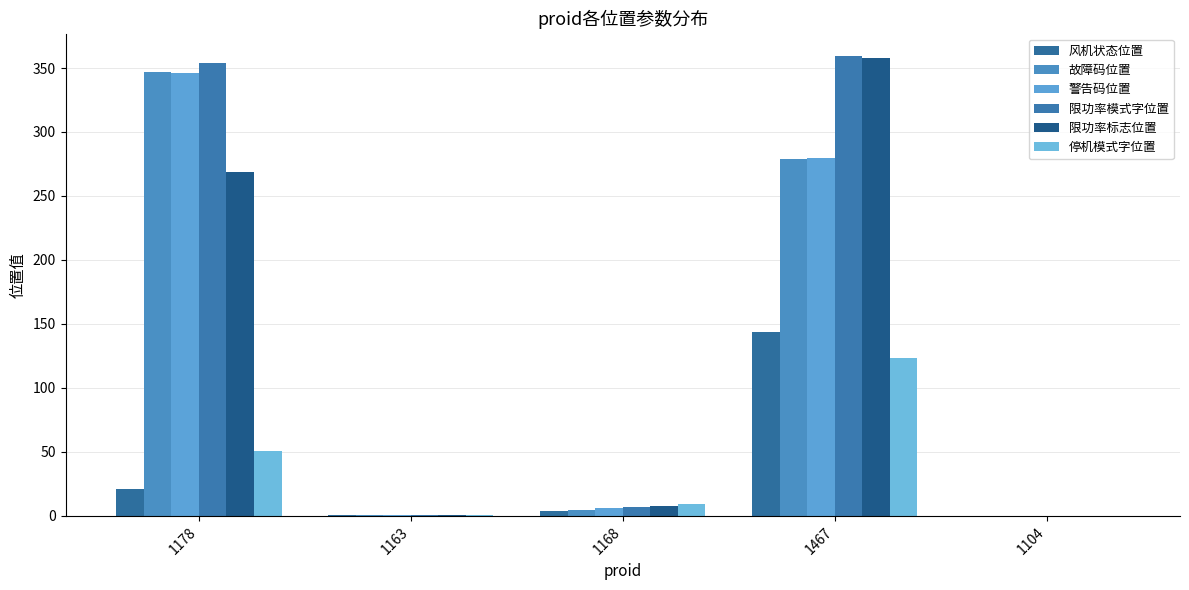

What position from the left is 1178?

1